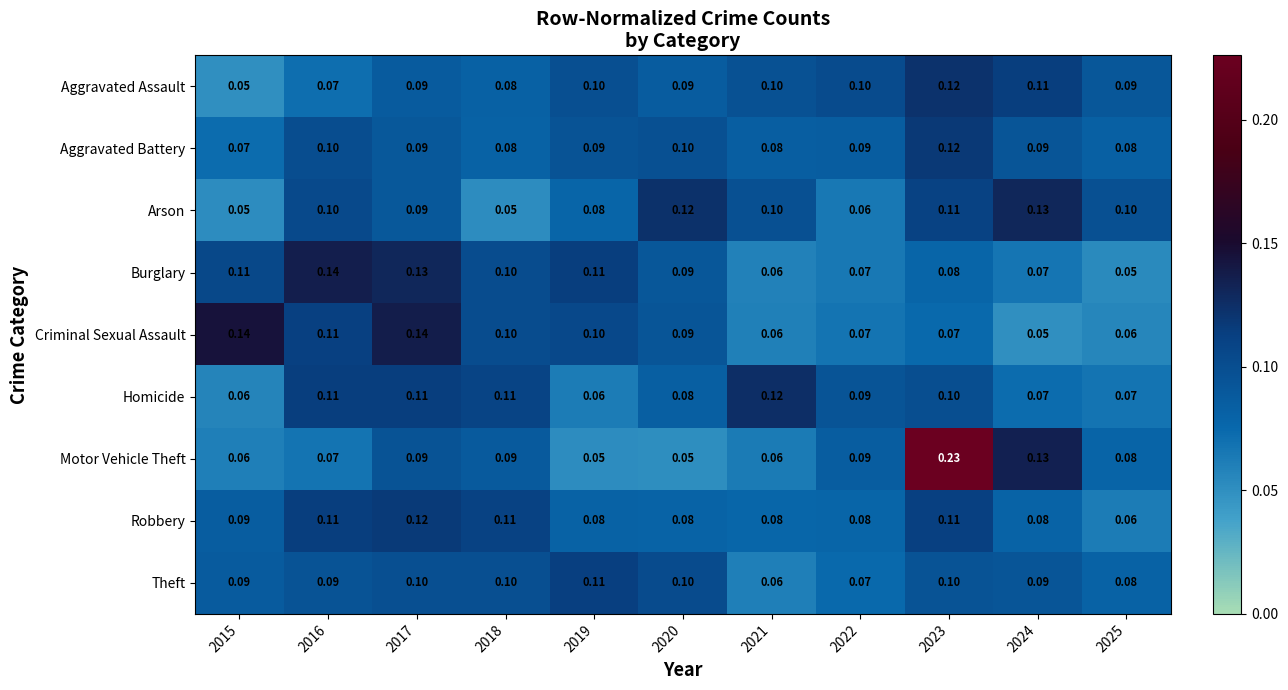

Which series has the widest spread of values?

Motor Vehicle Theft